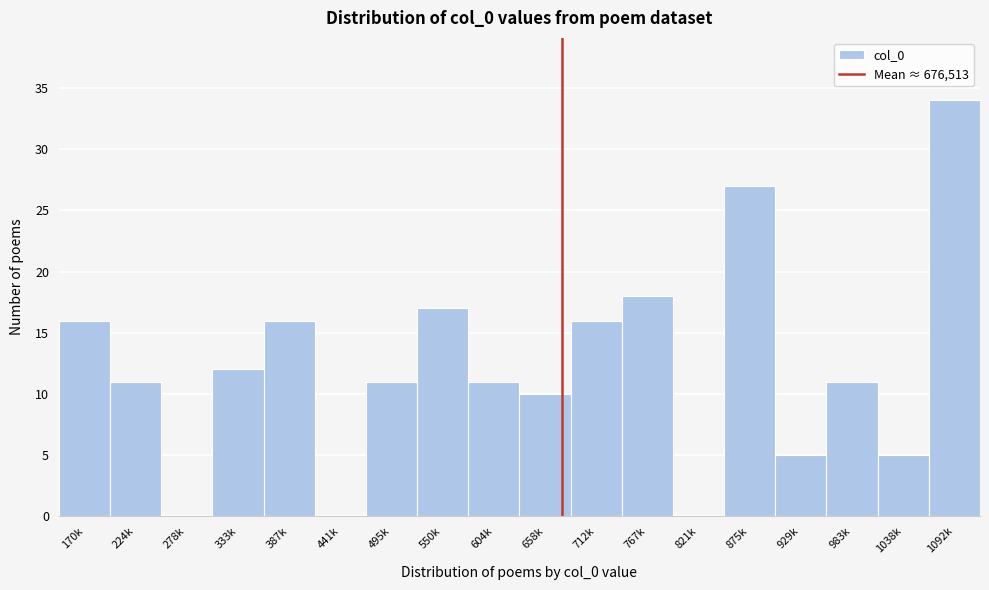

Reading left to right, what are all the values shown in this chart?

170k=16	224k=11	278k=0	333k=12	387k=16	441k=0	495k=11	550k=17	604k=11	658k=10	712k=16	767k=18	821k=0	875k=27	929k=5	983k=11	1038k=5	1092k=34